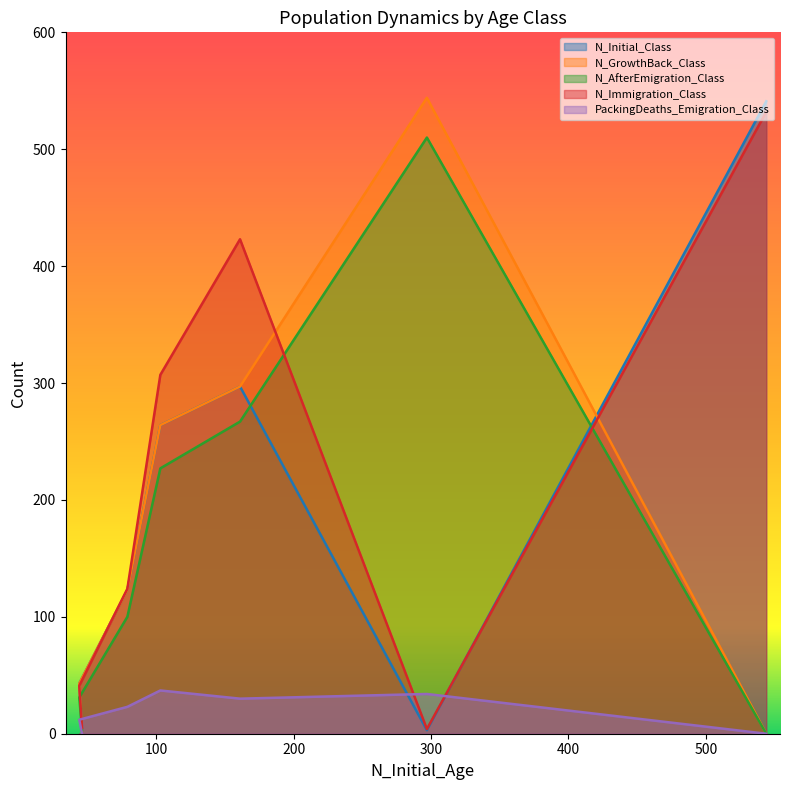

Which series ends up on top after the final intersection of N_AfterEmigration_Class and N_Immigration_Class?

N_Immigration_Class